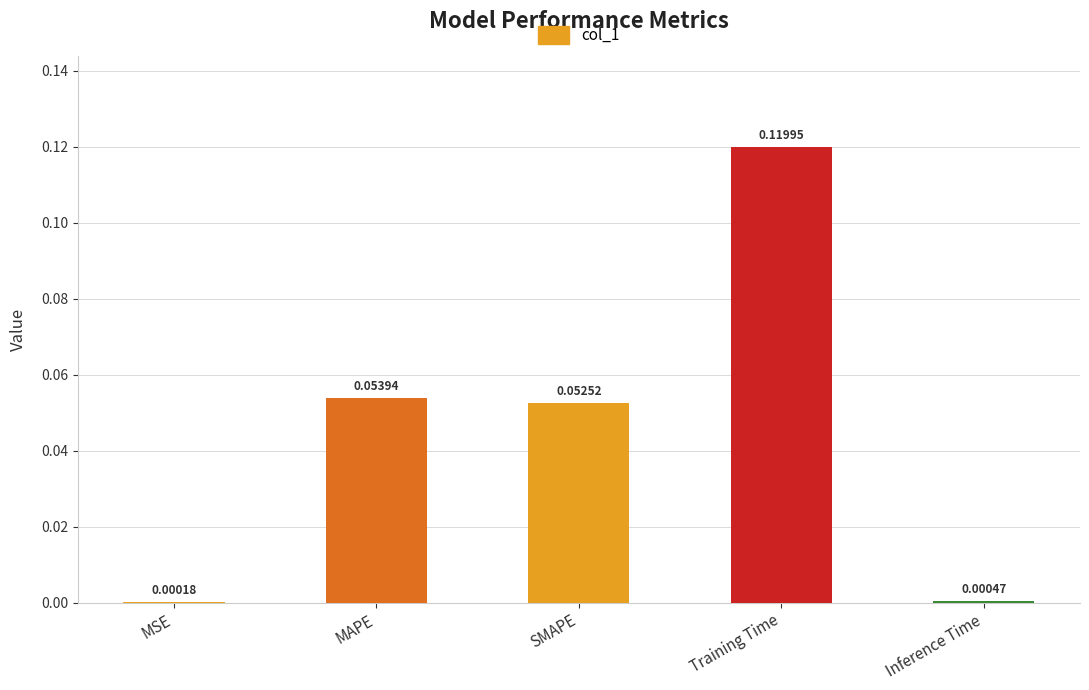

Where is the data nearest to the value 0?

MSE